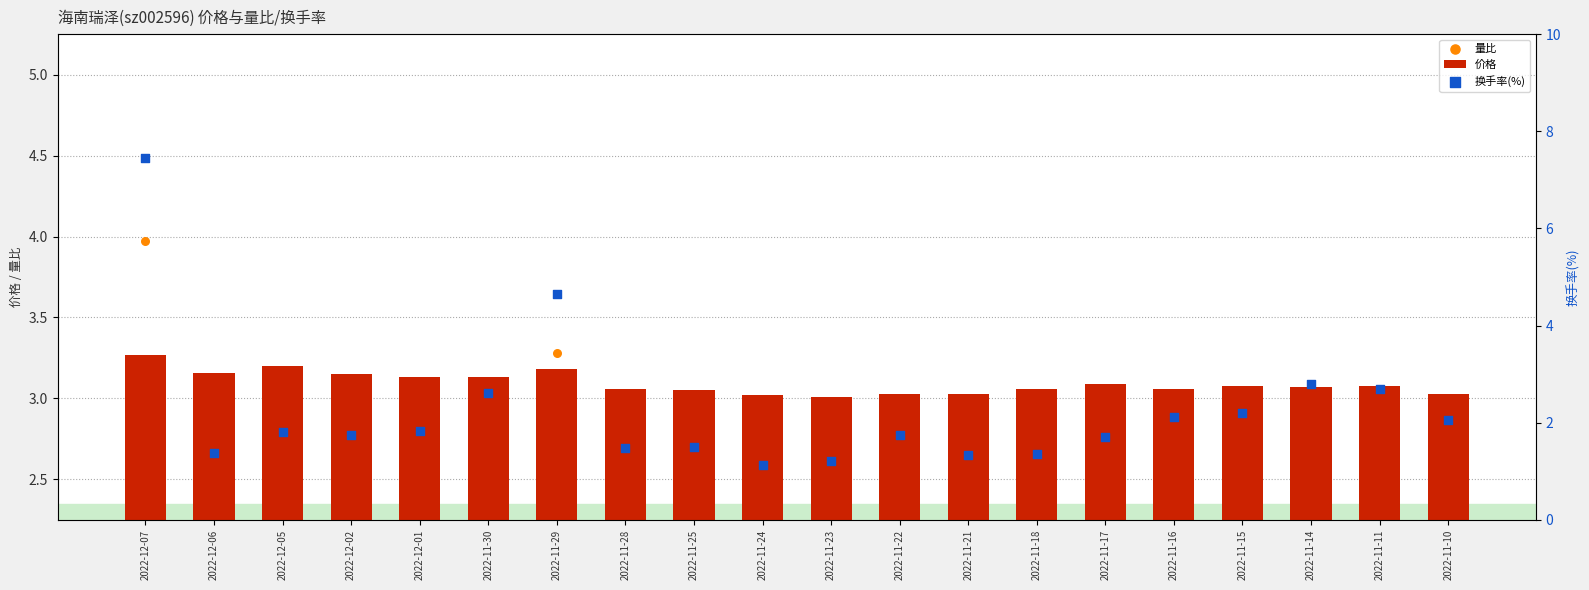

Which series has the largest total across all categories?

价格